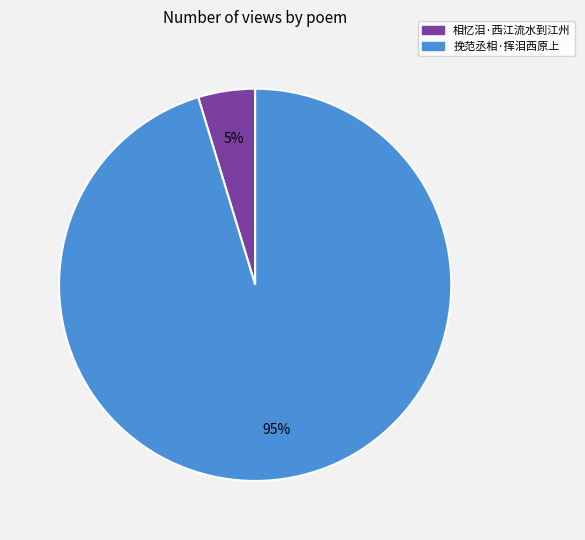

What is the smallest slice in the pie chart?

相忆泪·西江流水到江州